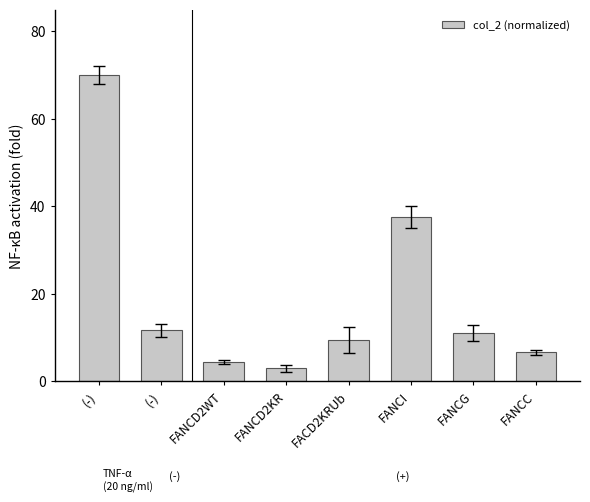

Is it true that the value at (-) is 105.1?

False